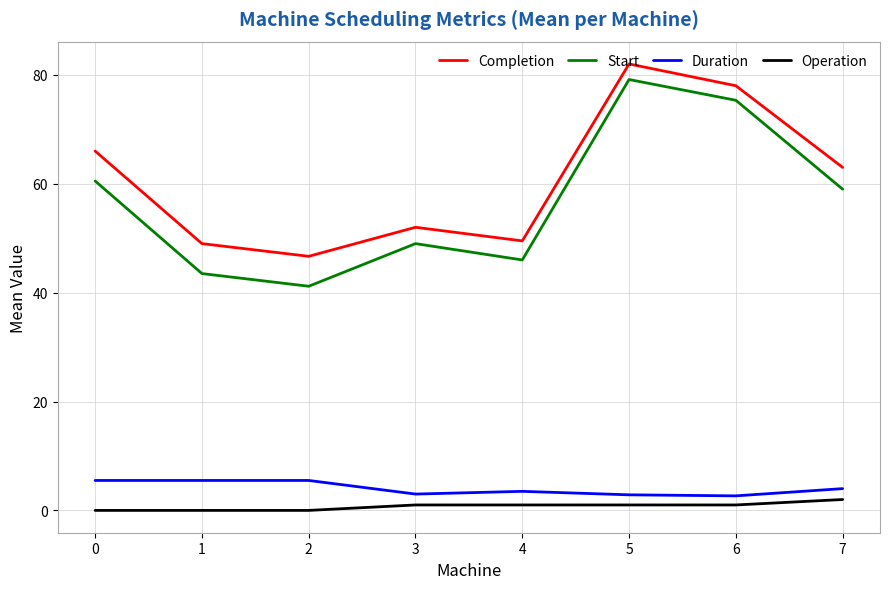

List the series in order of their peak value, lowest first.

Operation, Duration, Start, Completion